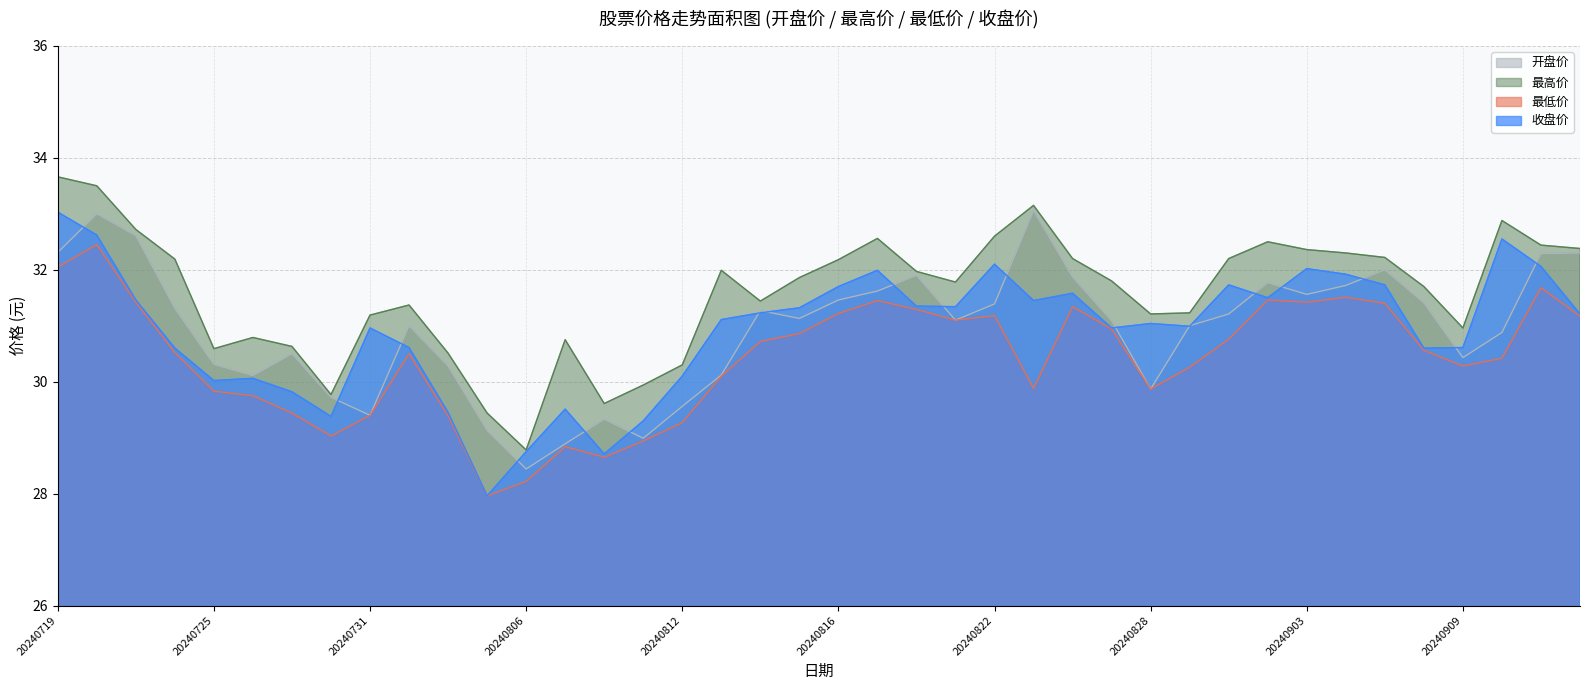

How many categories are shown in the chart?

40